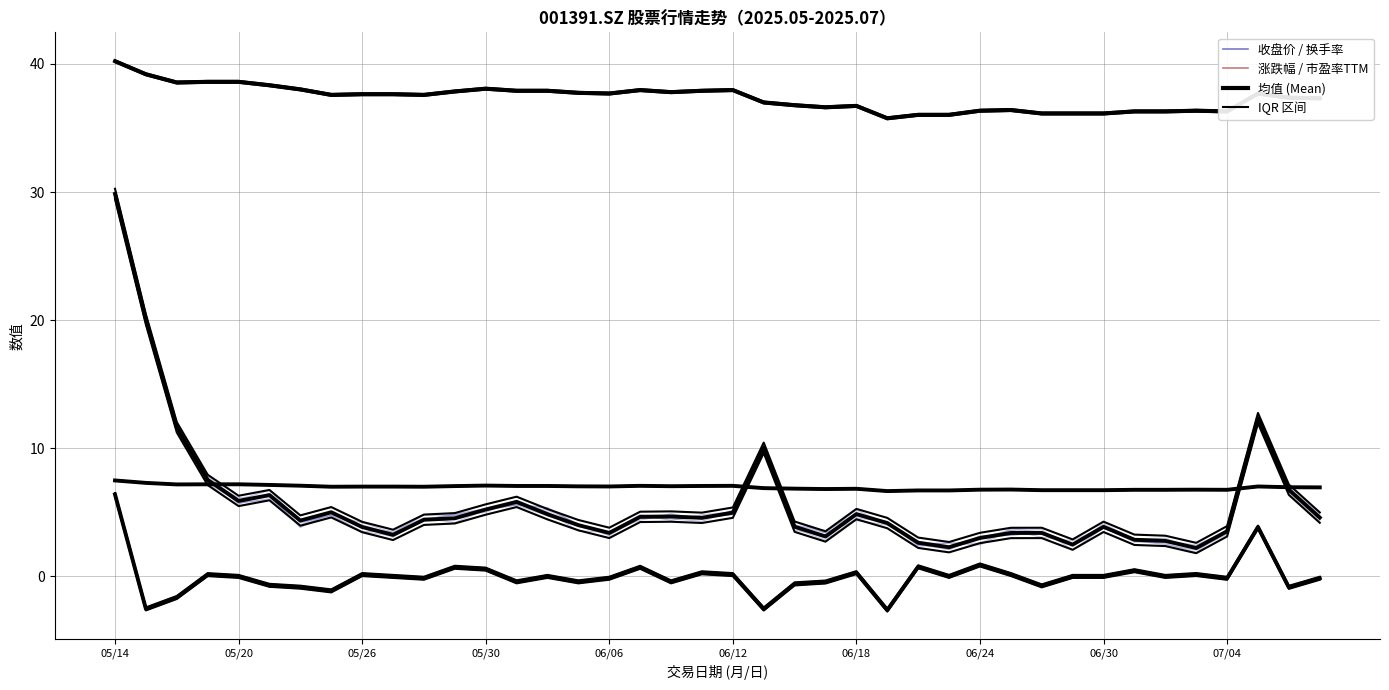

True or false: 市盈率TTM and 收盘价 cross at least once.

False